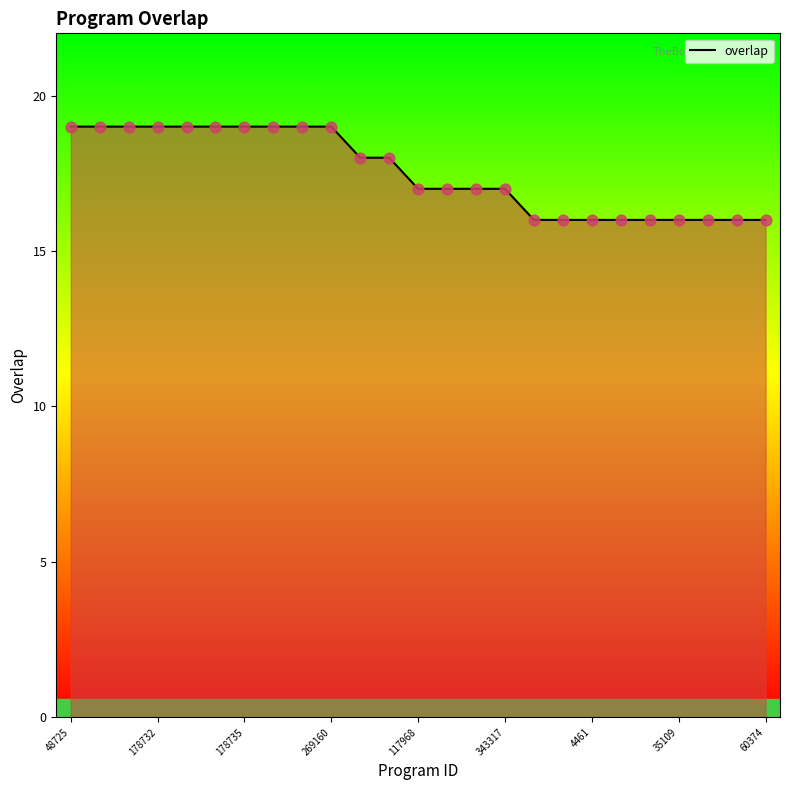

What is the maximum value shown in the chart?

19